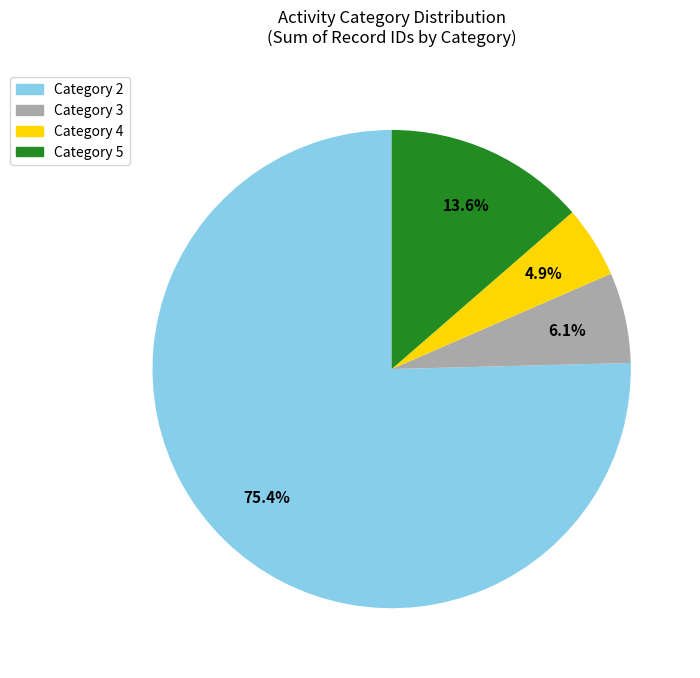

Does any single category account for the majority?

Yes